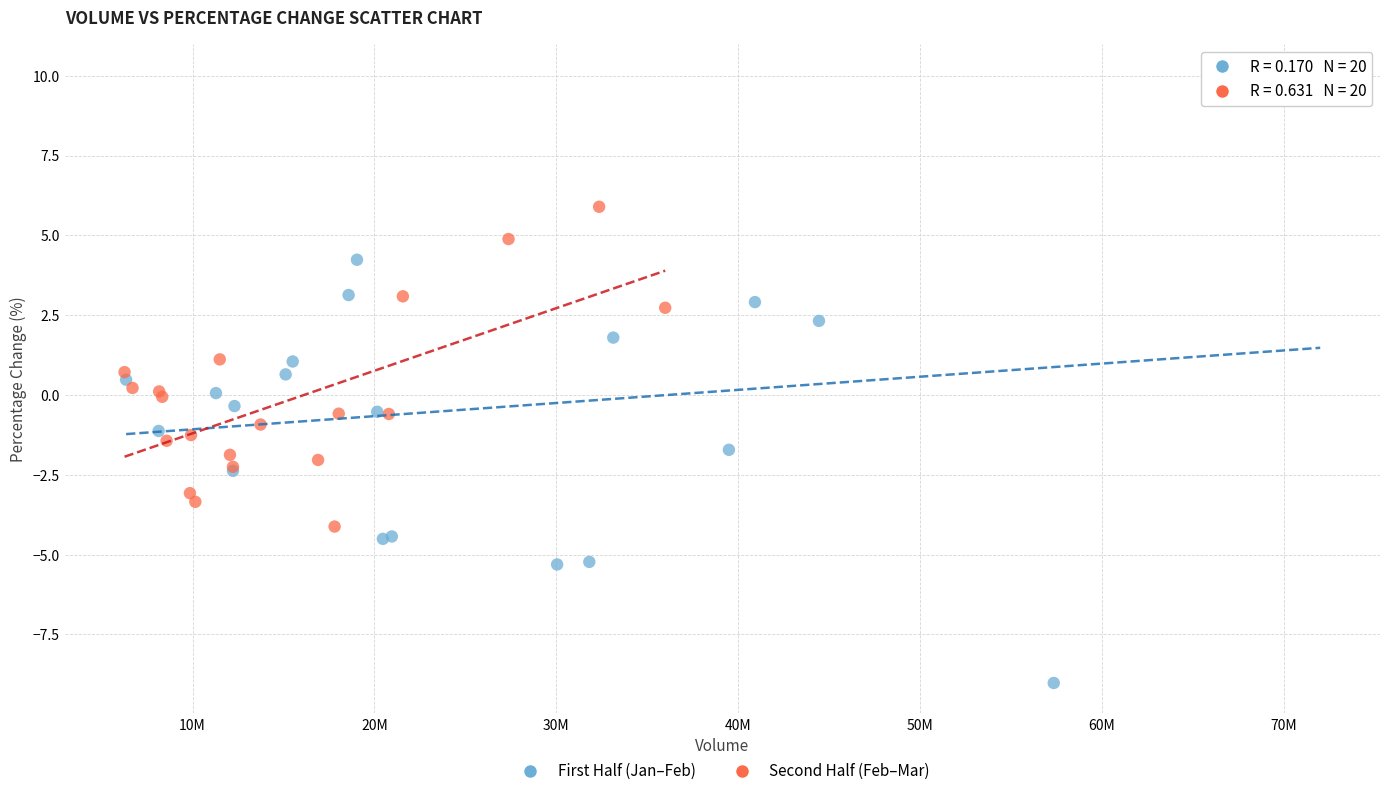

Which series contains the lowest Y value?

First Half (Jan–Feb)